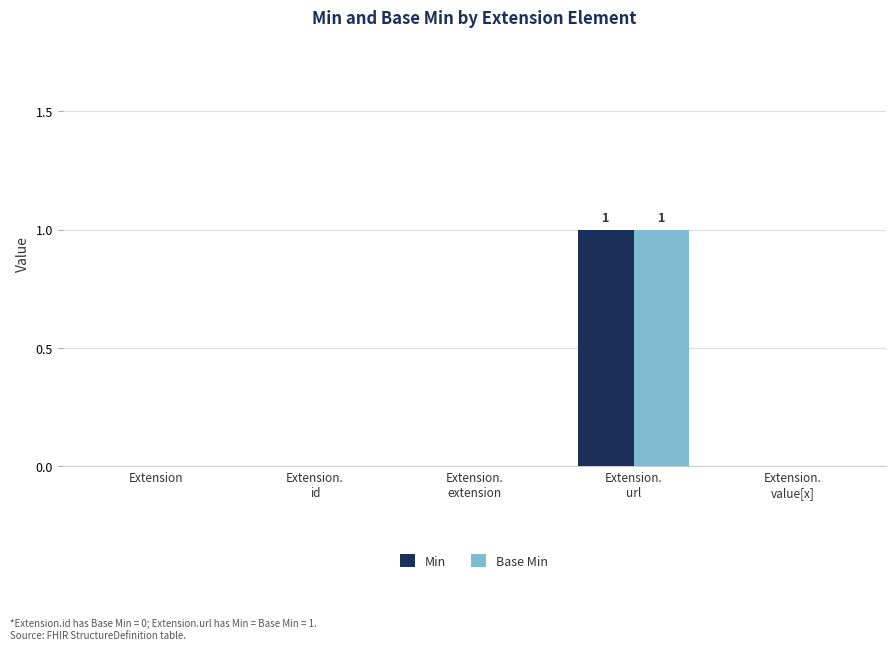

The value of Min at Extension is 0. True or false?

True